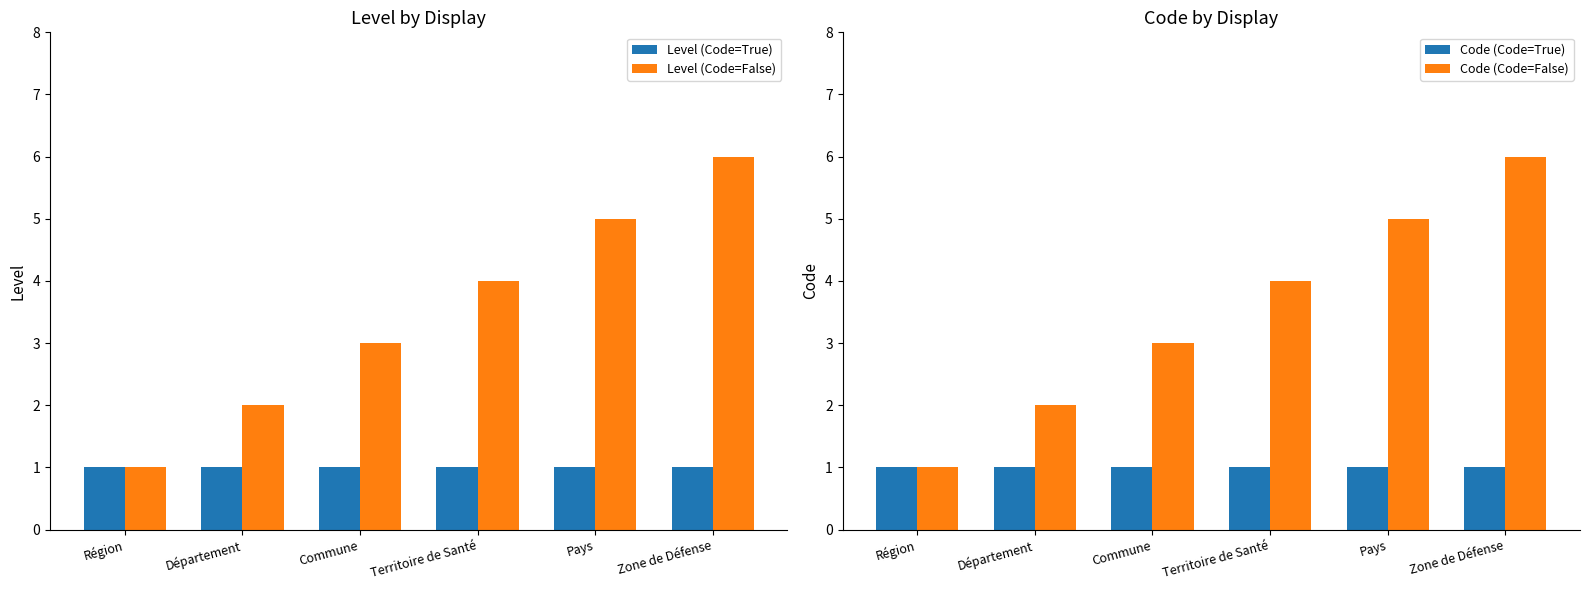

What are all the series names shown in the legend?

Level (Code=True), Level (Code=False), Code (Code=True), Code (Code=False)